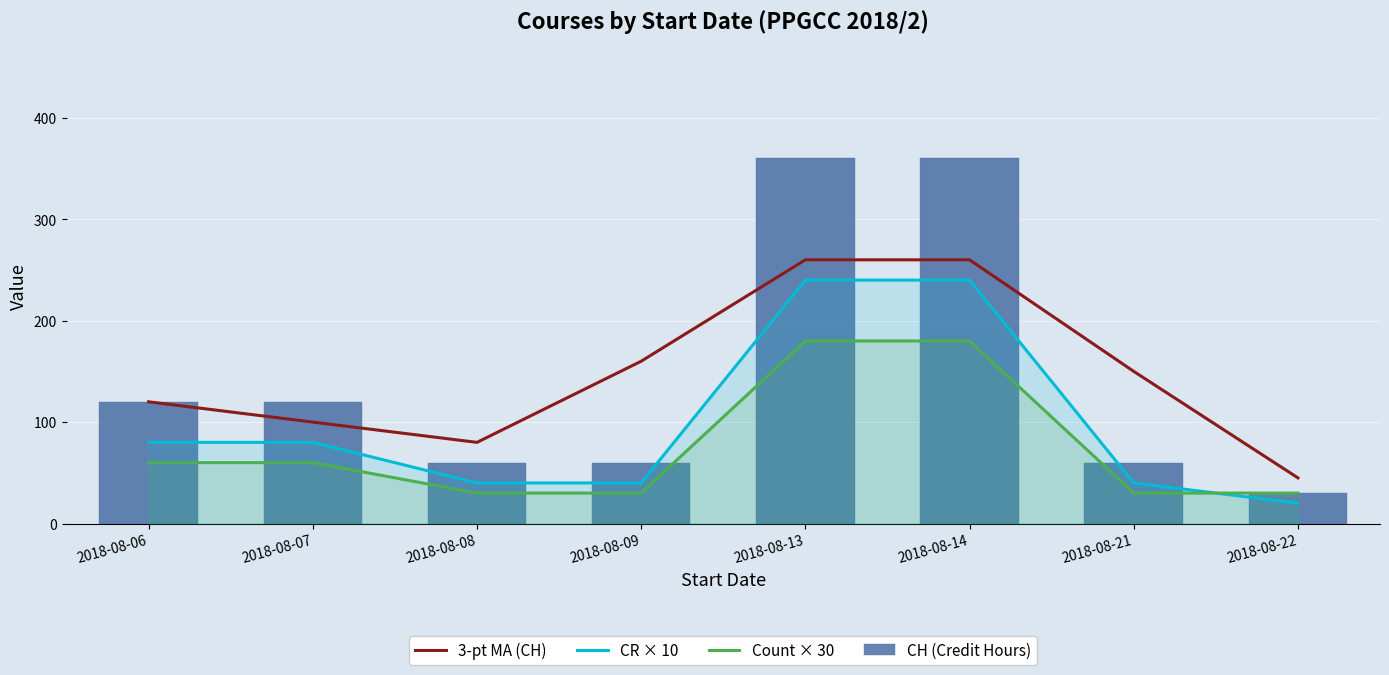

At which label does Count × 30 first exceed 60?

2018-08-13